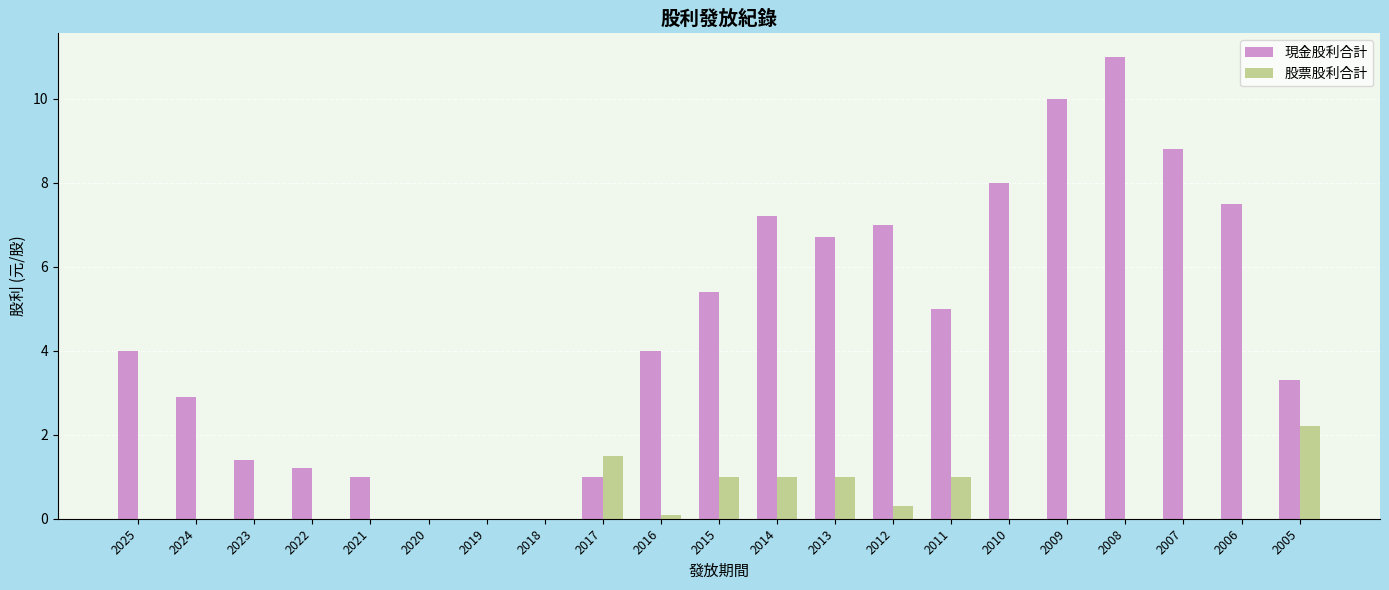

Between 2021 and 2020, which series saw the biggest shift?

現金股利合計